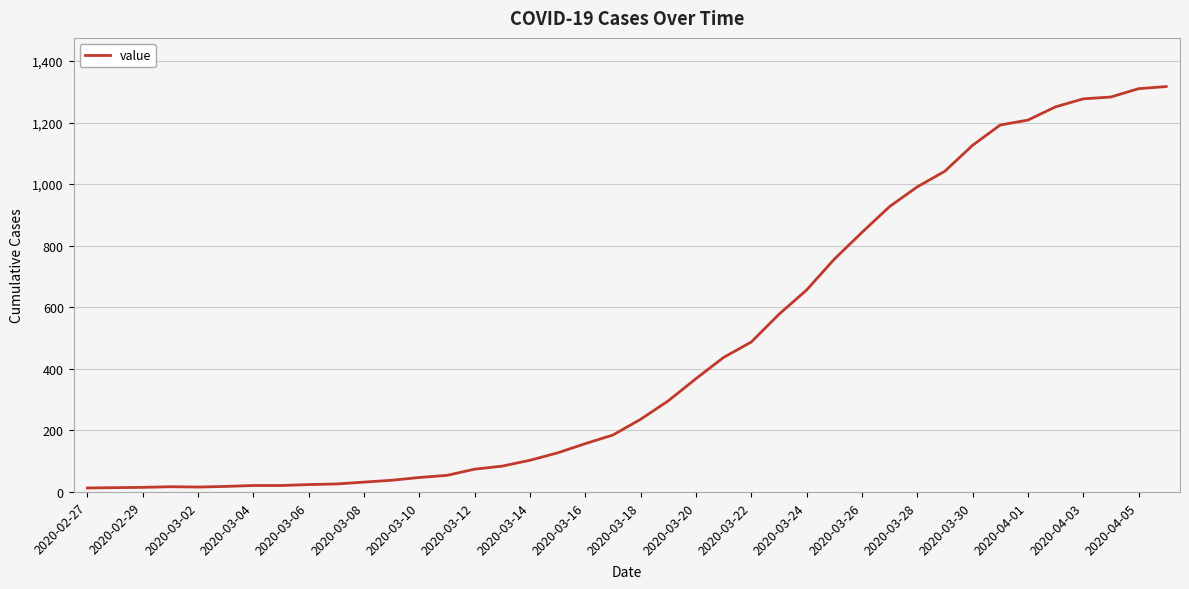

What is the difference between the maximum and minimum values?

1304